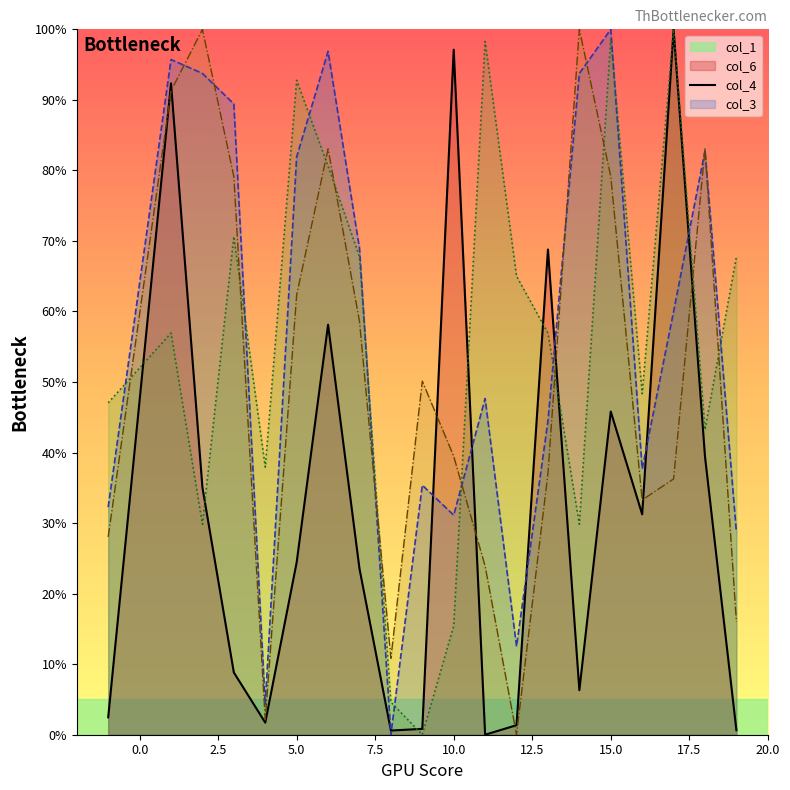

In col_4, how many points are lower than both neighbors (excluding endpoints)?

6